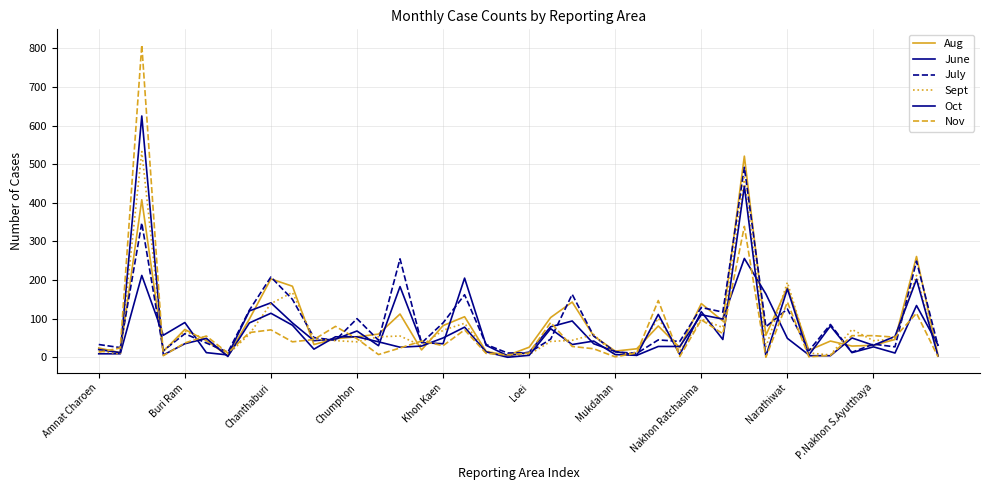

Which series has the largest total across all categories?

July